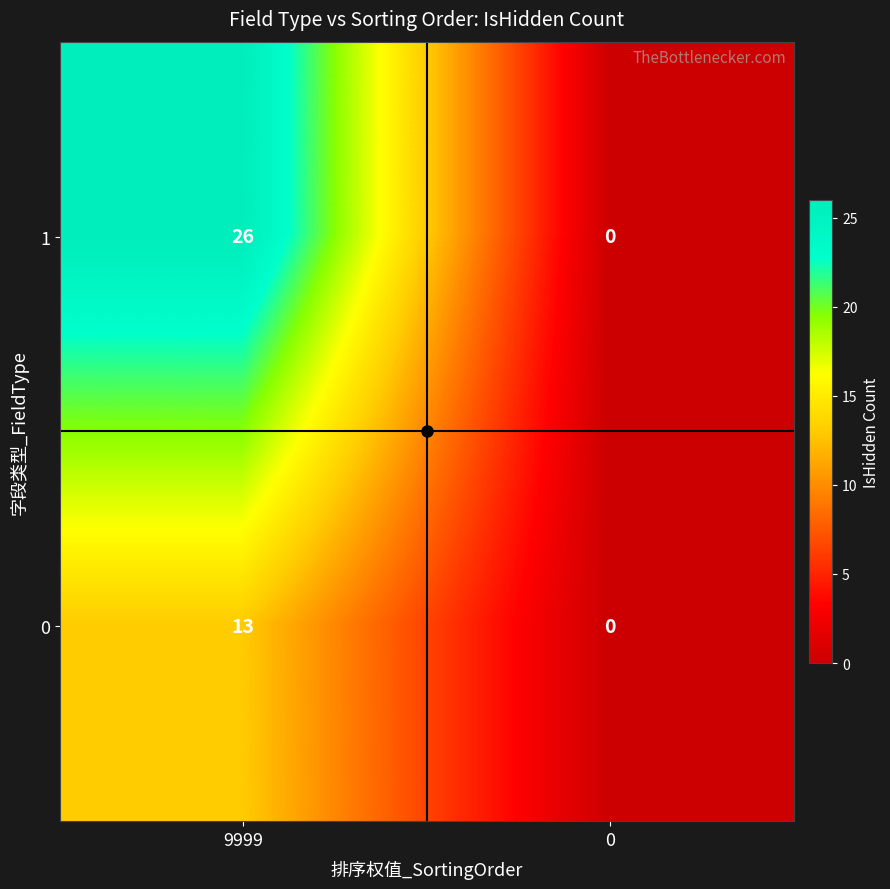

What is the sum of the 1 values at 9999 and 0?

26